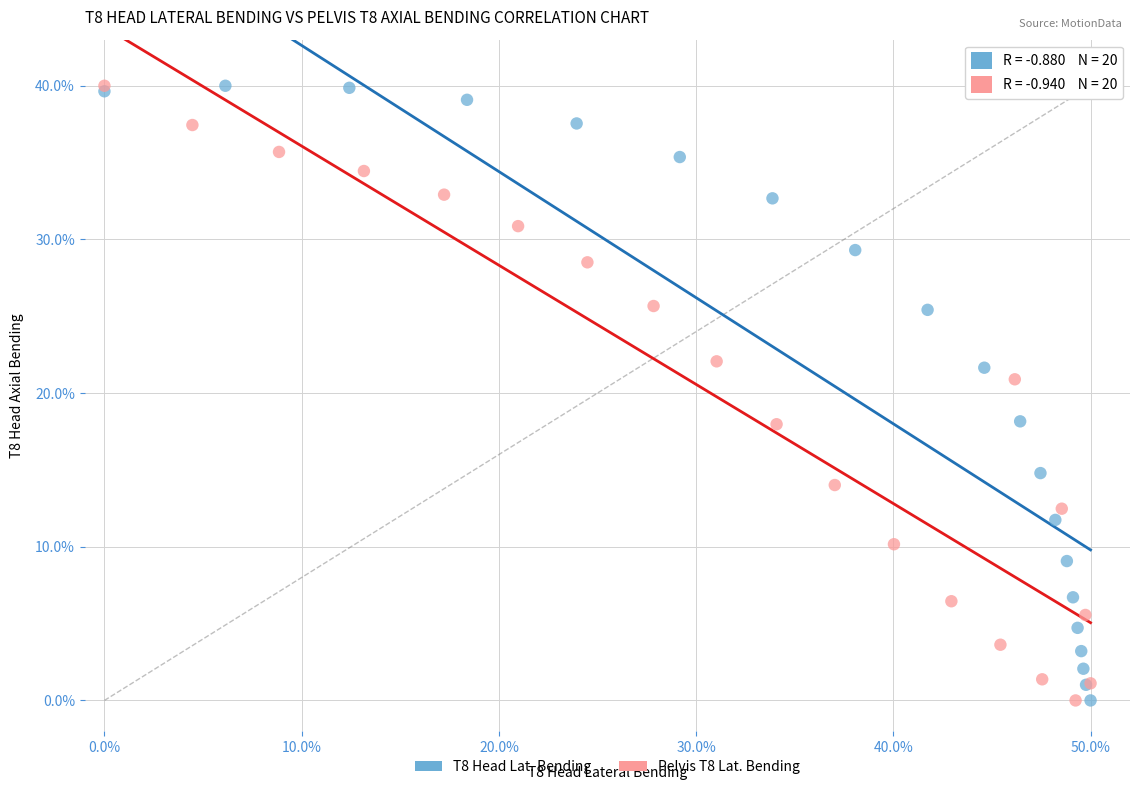

What are all the series names shown in the legend?

T8 Head Lat. Bending, Pelvis T8 Lat. Bending